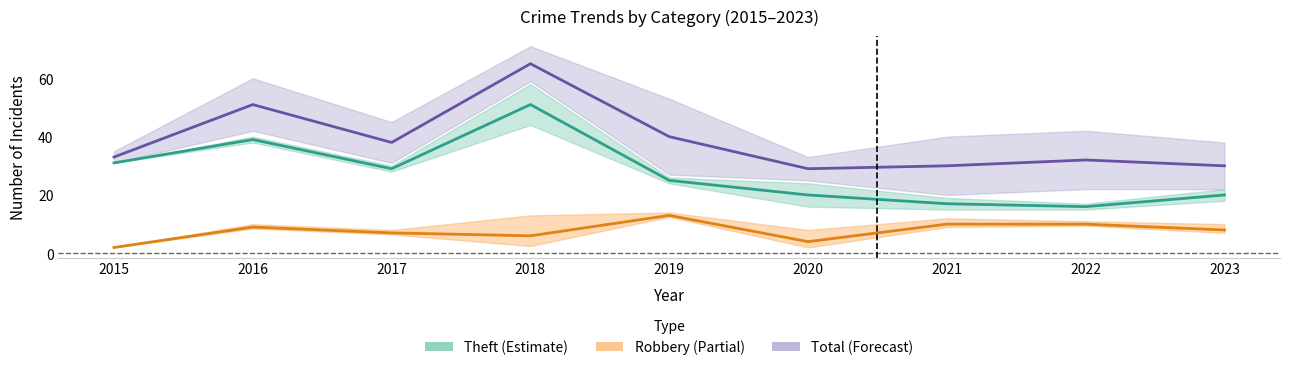

What is the difference between the maximum and minimum values in the Robbery (Partial) series?

11